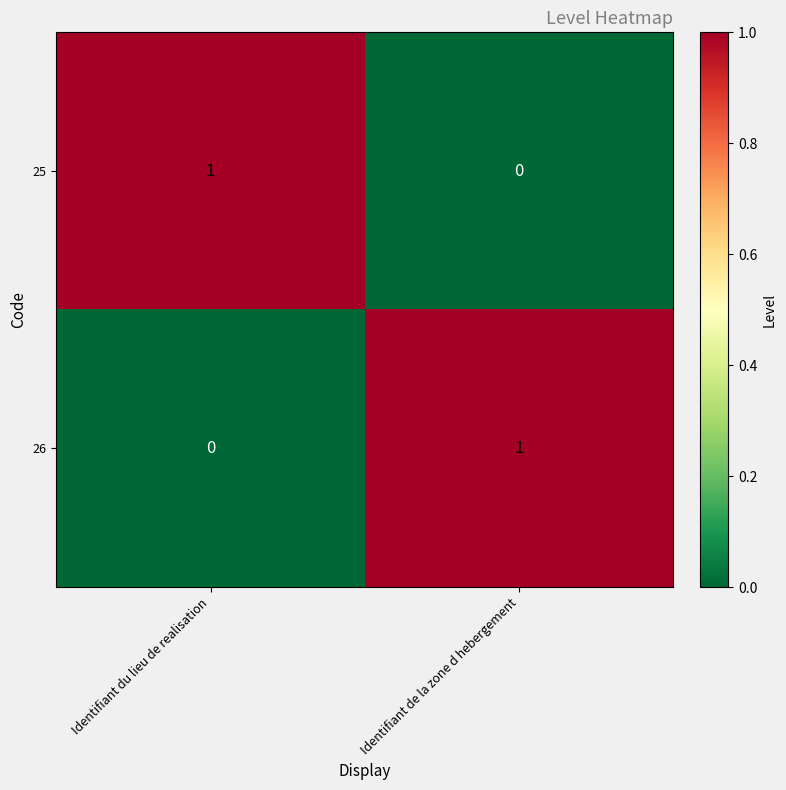

What is the total value across all series at Identifiant de la zone d hebergement?

1